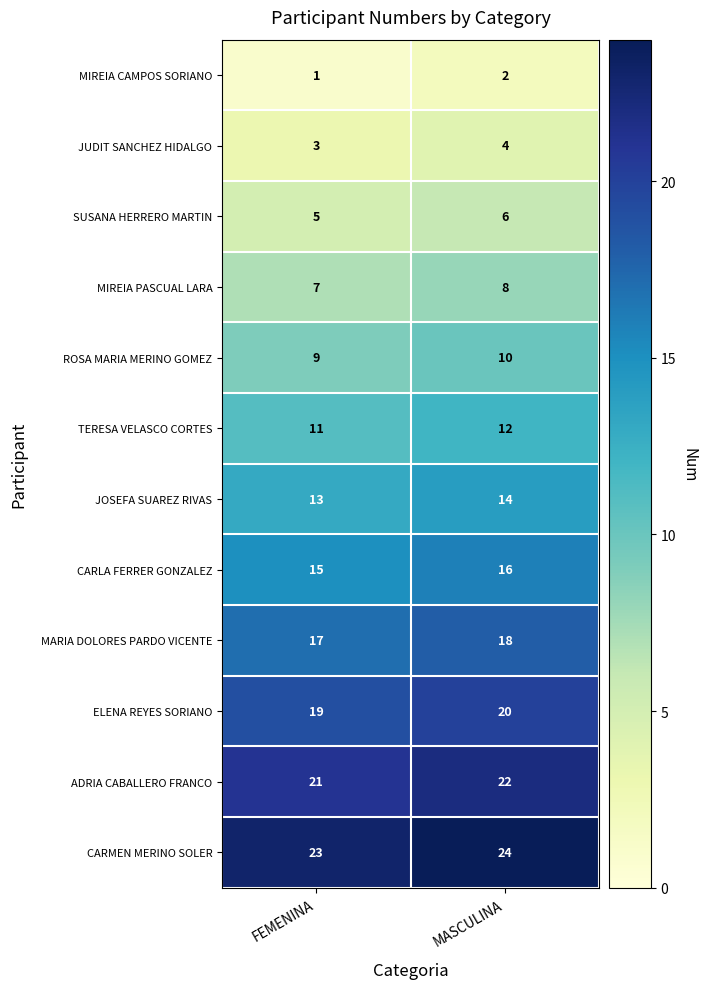

Reading left to right, extract all data points from this chart.

MIREIA CAMPOS SORIANO: 1	2
JUDIT SANCHEZ HIDALGO: 3	4
SUSANA HERRERO MARTIN: 5	6
MIREIA PASCUAL LARA: 7	8
ROSA MARIA MERINO GOMEZ: 9	10
TERESA VELASCO CORTES: 11	12
JOSEFA SUAREZ RIVAS: 13	14
CARLA FERRER GONZALEZ: 15	16
MARIA DOLORES PARDO VICENTE: 17	18
ELENA REYES SORIANO: 19	20
ADRIA CABALLERO FRANCO: 21	22
CARMEN MERINO SOLER: 23	24